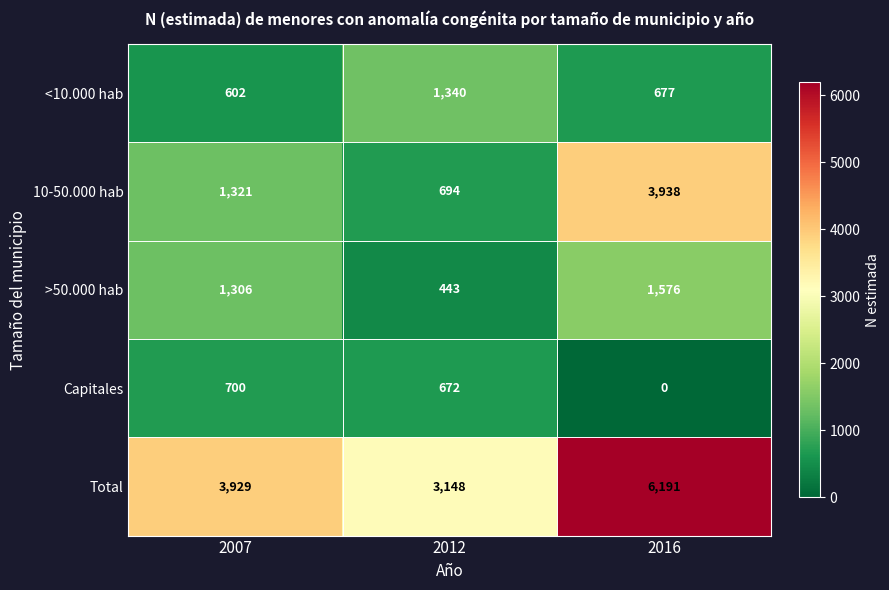

Reading right to left, list all the values displayed in this chart.

<10.000 hab: 2016=677	2012=1340	2007=602
10-50.000 hab: 2016=3938	2012=694	2007=1321
>50.000 hab: 2016=1576	2012=443	2007=1306
Capitales: 2016=0	2012=672	2007=700
Total: 2016=6191	2012=3148	2007=3929